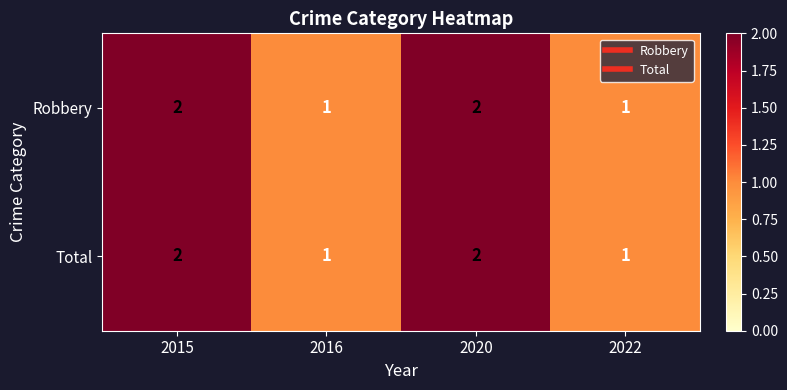

The Robbery series shows 2 at 2015. True or false?

True